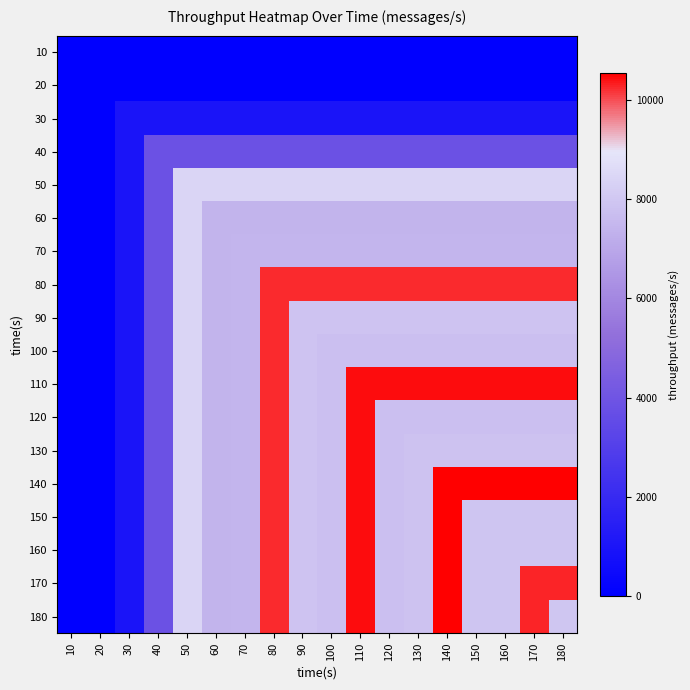

What is the total value across all series at 100?

116097